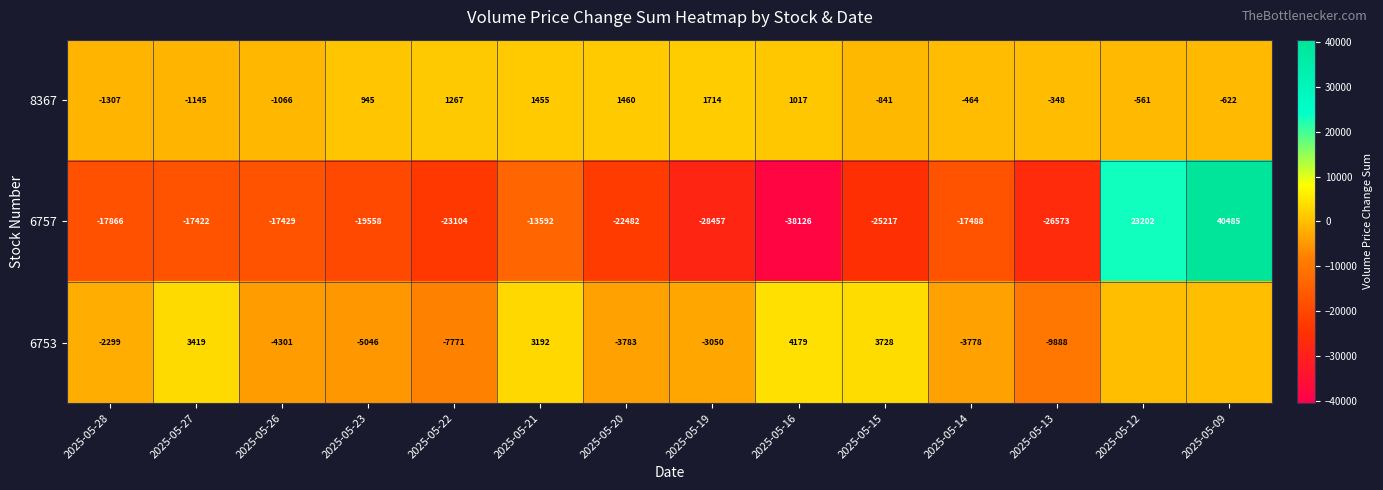

Which series changed the most between 2025-05-20 and 2025-05-14?

6757